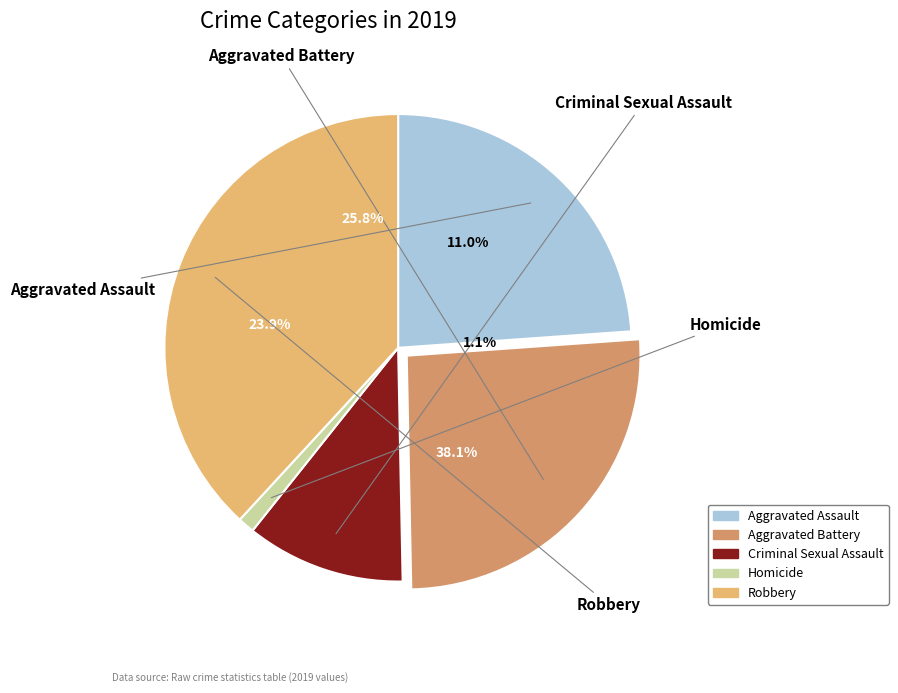

Is there a majority slice in this chart?

No